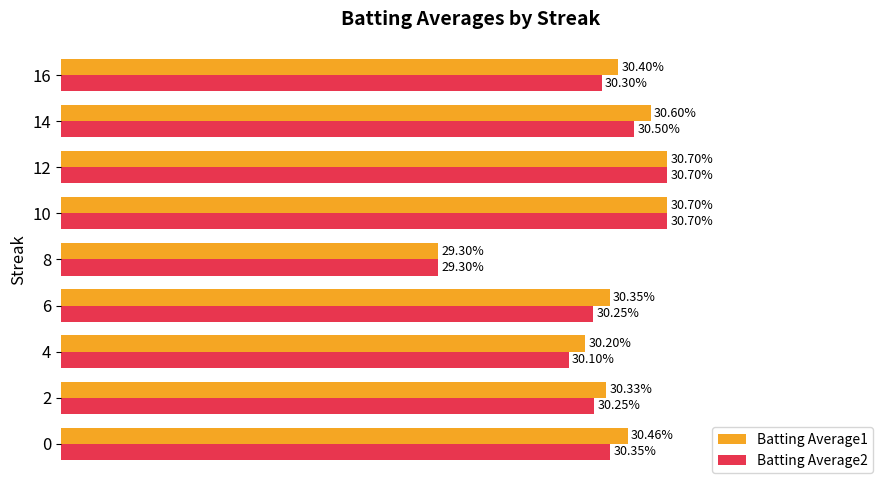

Rank the series by their average value, from highest to lowest.

Batting Average1, Batting Average2